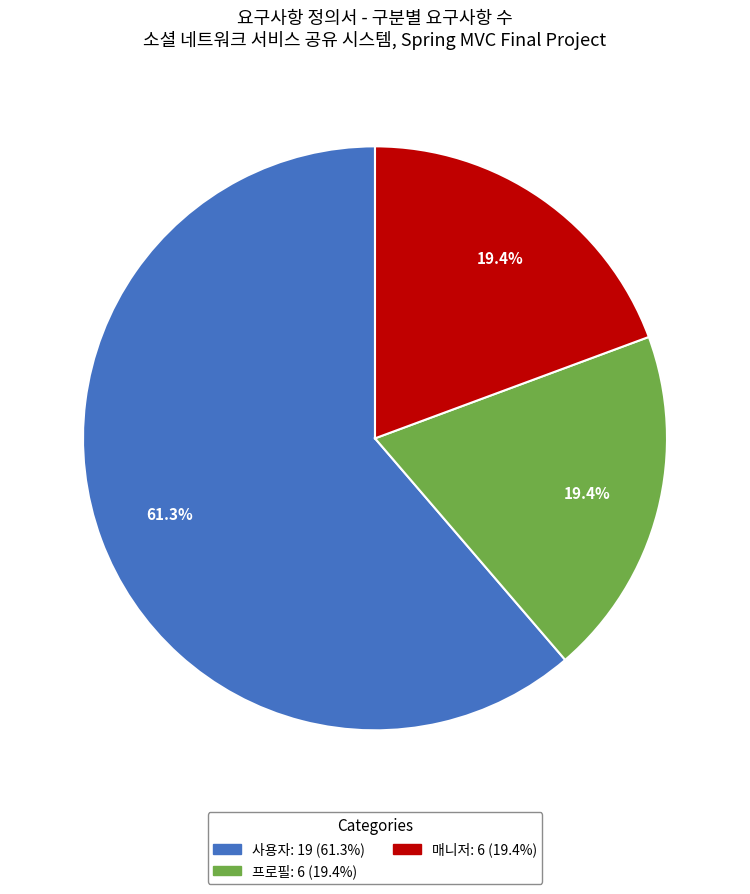

What is the largest slice in the pie chart?

사용자